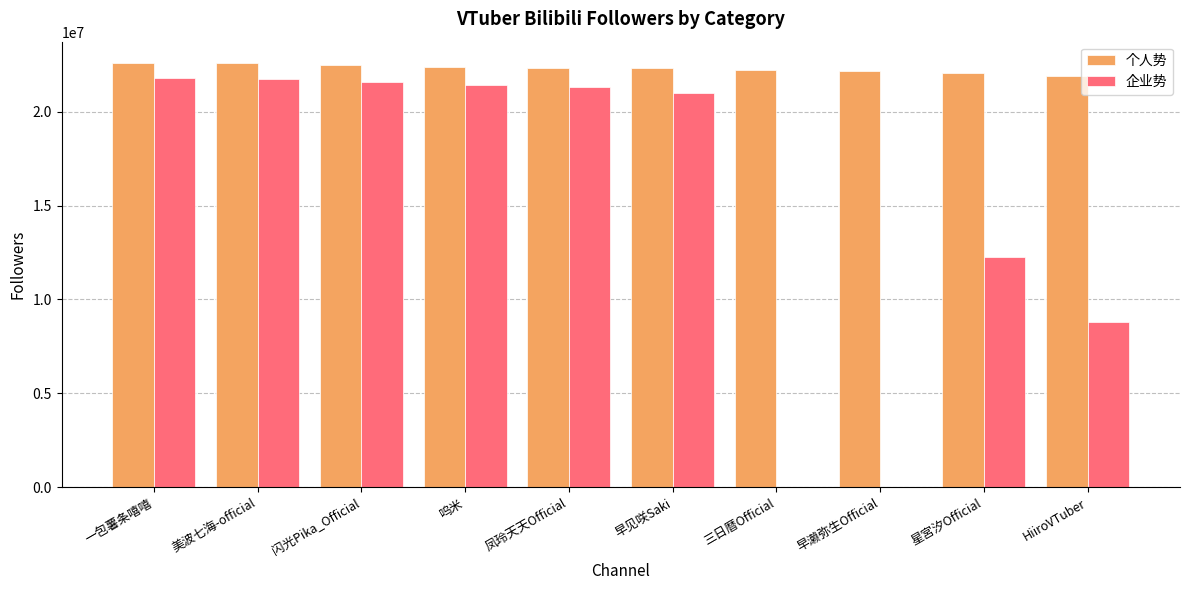

Which series changed the most between 美波七海-official and 呜米?

企业势